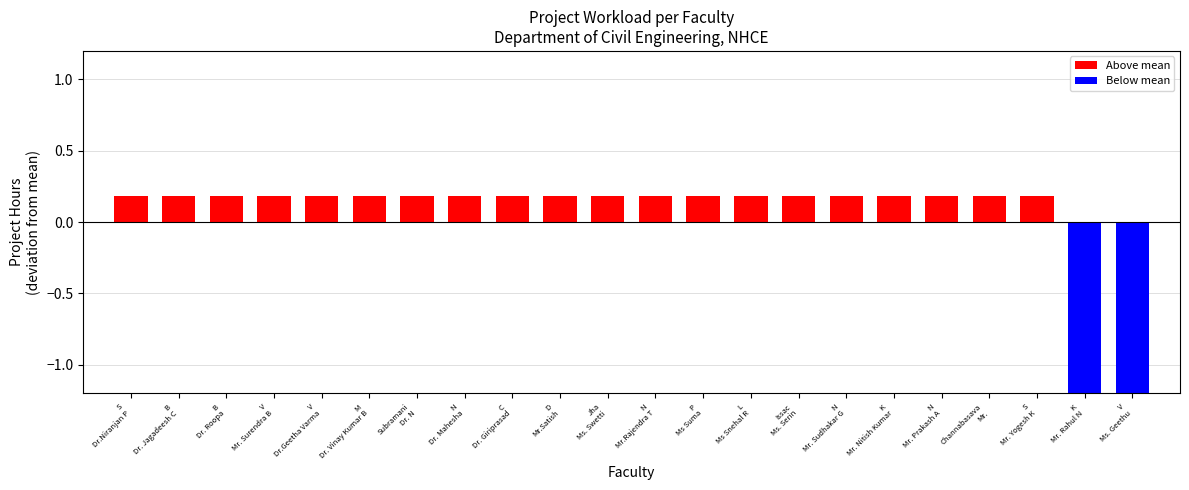

Rank the categories by value from highest to lowest.

S
Dr.Niranjan P, B
Dr. Jagadeesh C, B
Dr. Roopa, V
Mr. Surendra B, V
Dr.Geetha Varma, M
Dr. Vinay Kumar B, Subramani
Dr. N, N
Dr. Mahesha, C
Dr. Giriprasad, D
Mr.Satish, Jha
Ms. Swetti, N
Mr.Rajendra T, P
Ms Suma, L
Ms Snehal R, Issac
Ms. Serin, N
Mr. Sudhakar G, K
Mr. Nitish Kumar, N
Mr. Prakash A, Channabasava
Mr., S
Mr. Yogesh K, K
Mr. Rahul N, V
Ms. Geethu